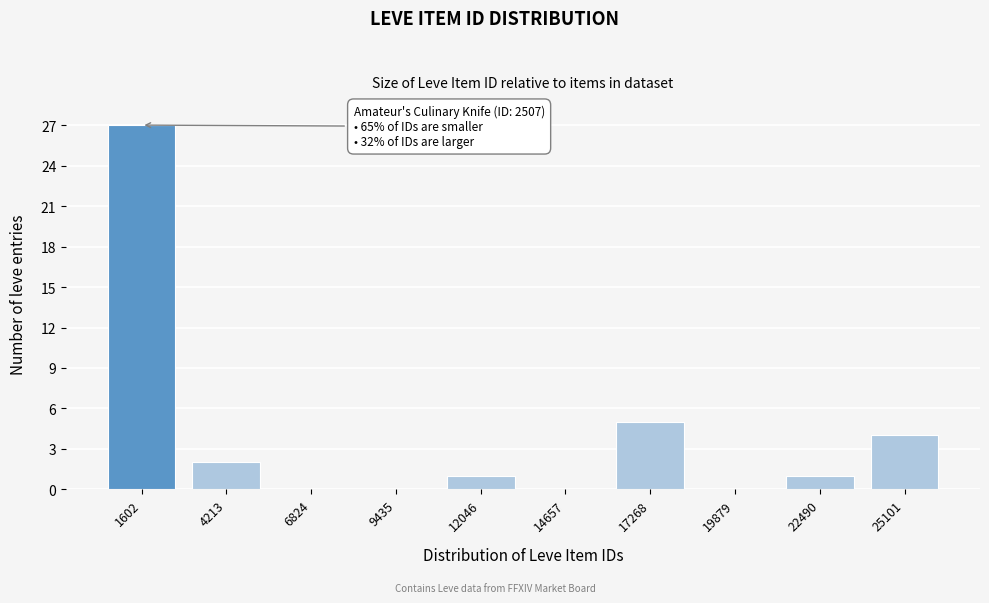

Reading left to right, what are all the values shown in this chart?

1602=27	4213=2	6824=0	9435=0	12046=1	14657=0	17268=5	19879=0	22490=1	25101=4